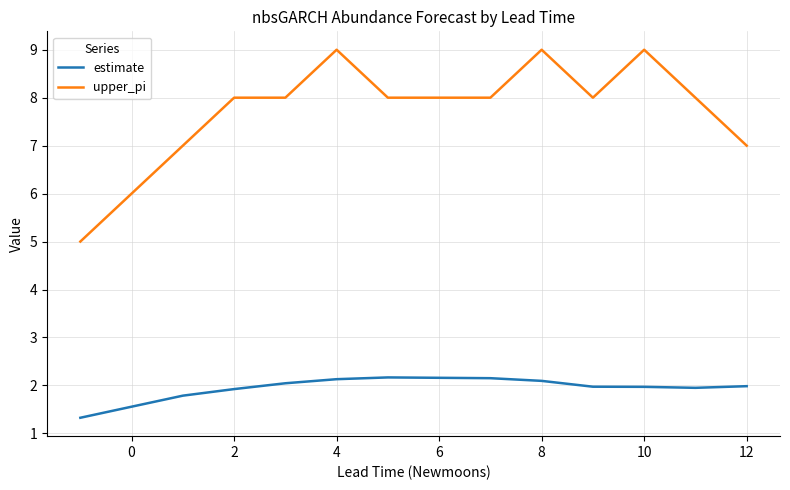

Rank the series by their maximum value, from highest to lowest.

upper_pi, estimate